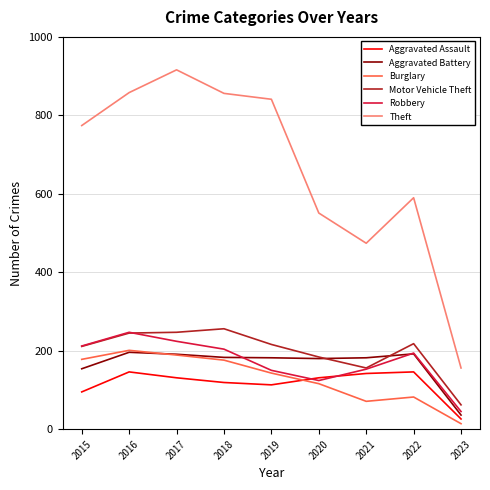

Between 2021 and 2022, which series saw the biggest shift?

Theft